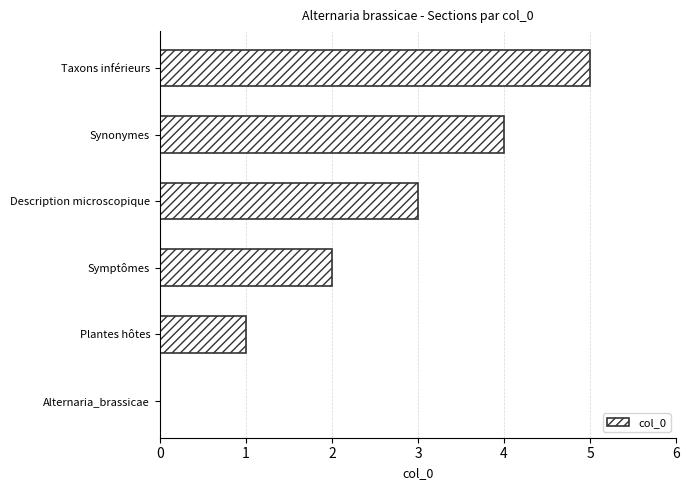

What is the change in value from Alternaria_brassicae to Plantes hôtes?

+1